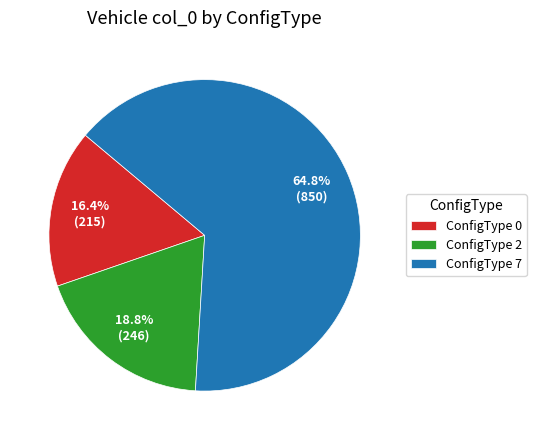

Is there a majority slice in this chart?

Yes